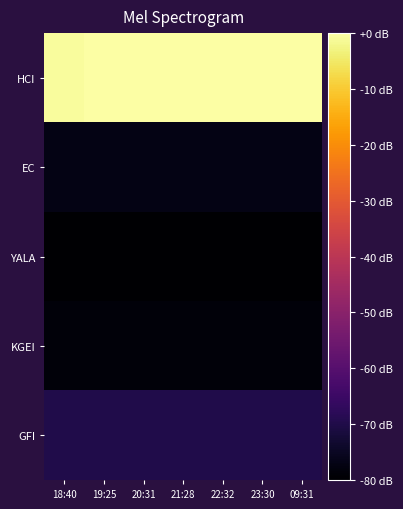

Reading right to left, transcribe all the data shown in this chart.

HCI: 09:31=-0.2	23:30=-0.2	22:32=-0.2	21:28=-0.2	20:31=-0.2	19:25=-0.0	18:40=-0.6
EC: 09:31=-77.0	23:30=-77.0	22:32=-77.0	21:28=-77.0	20:31=-77.0	19:25=-76.9	18:40=-76.9
YALA: 09:31=-80.0	23:30=-80.0	22:32=-80.0	21:28=-80.0	20:31=-80.0	19:25=-80.0	18:40=-80.0
KGEI: 09:31=-78.6	23:30=-78.6	22:32=-78.6	21:28=-78.6	20:31=-78.6	19:25=-78.7	18:40=-78.7
GFI: 09:31=-69.8	23:30=-69.8	22:32=-69.8	21:28=-69.8	20:31=-69.8	19:25=-69.9	18:40=-69.9